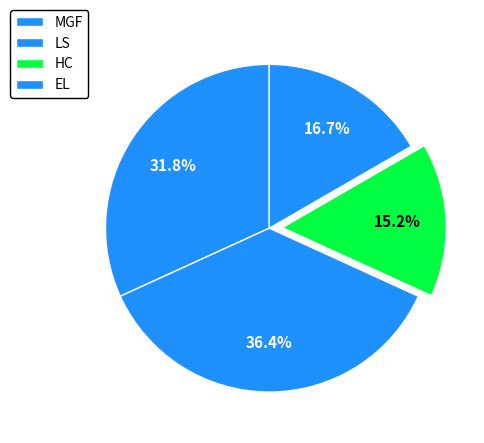

Approximately how many times larger is the value at LS compared to EL?

2.2